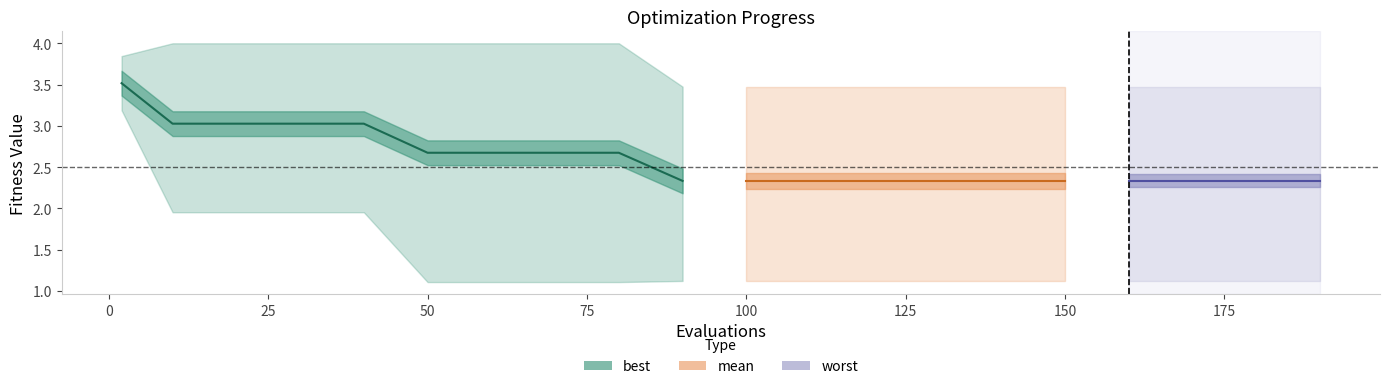

Count the number of values greater than 3.

5